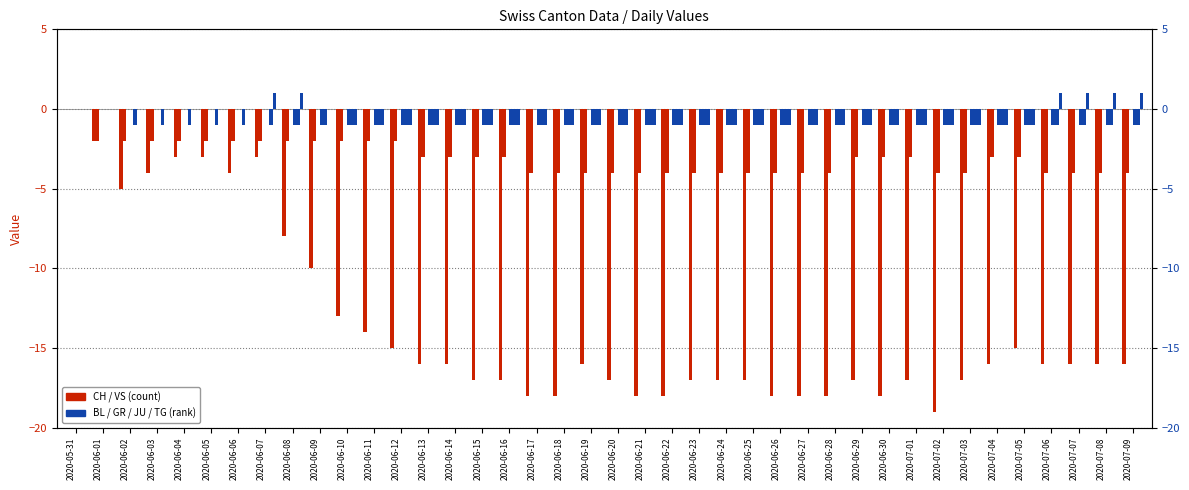

At which category does the chart reach its peak across all series?

2020-06-07